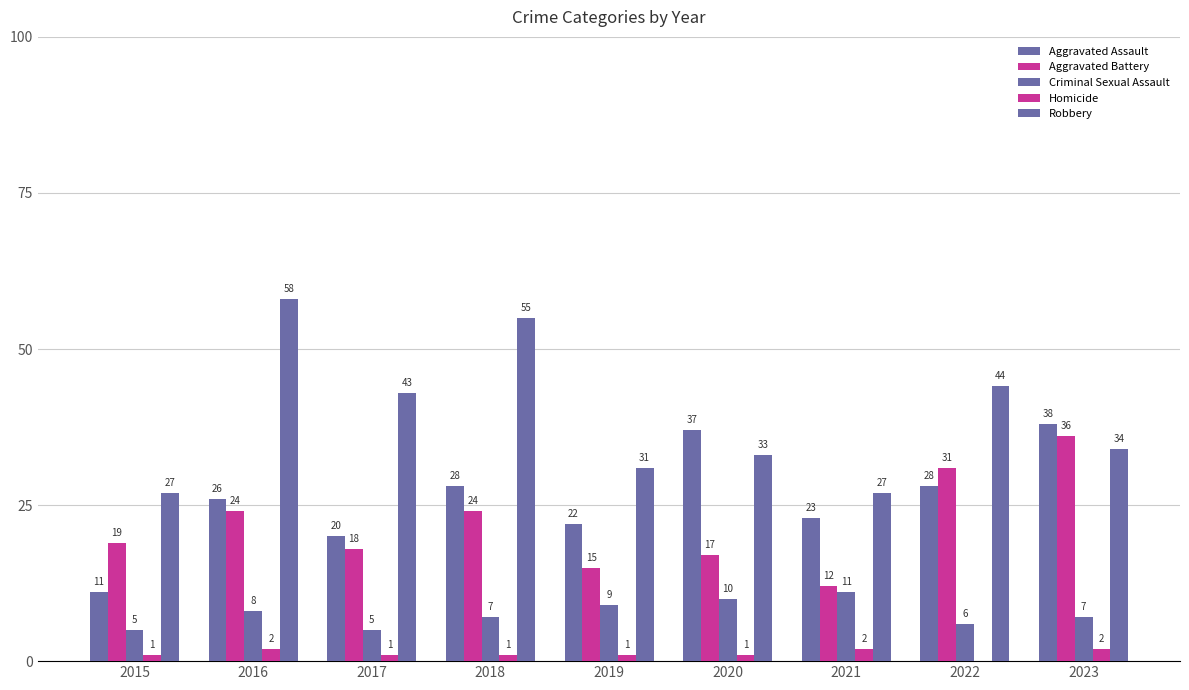

At which label is Aggravated Battery closest to 24?

2016